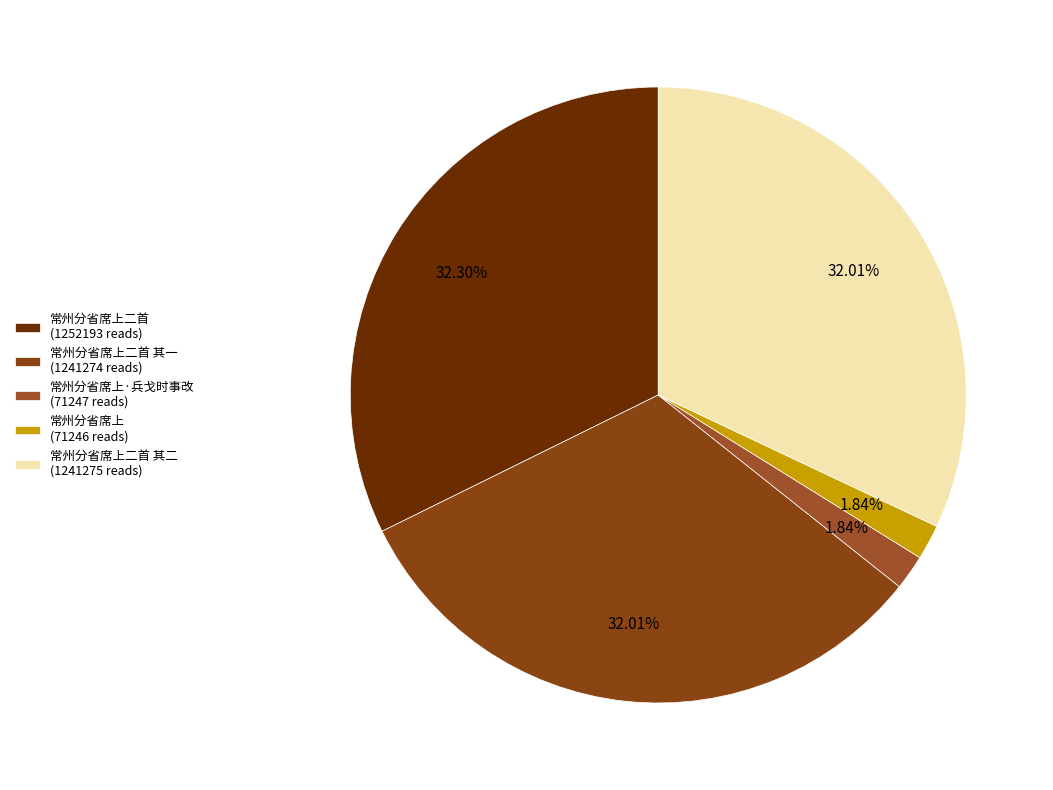

How many slices are in this pie chart?

5